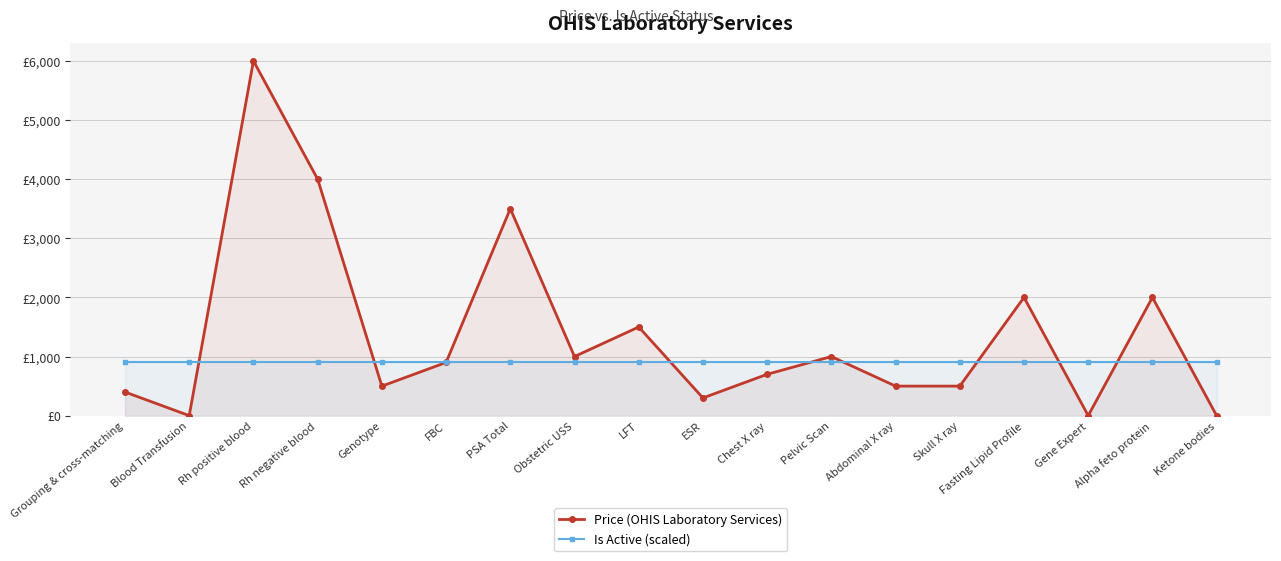

Where is Price (OHIS Laboratory Services) nearest to the value 3000?

PSA Total